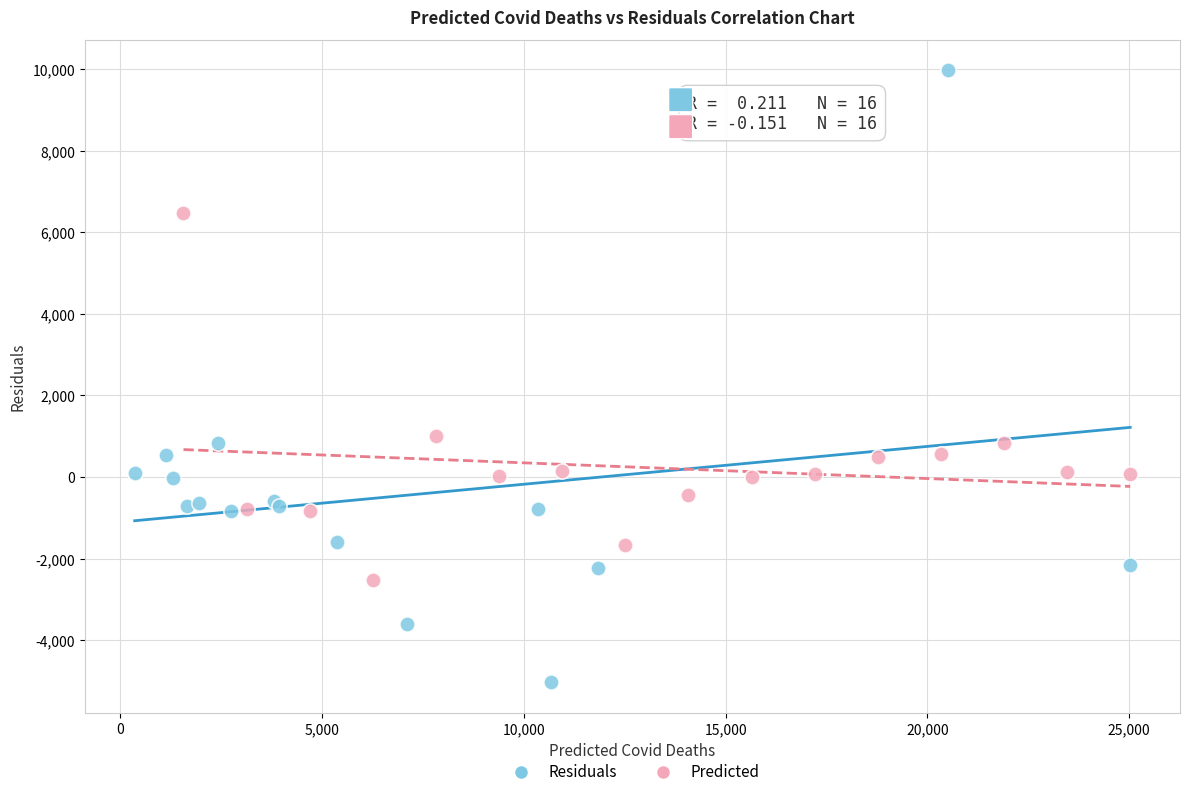

Which series reaches the minimum Y coordinate?

Residuals